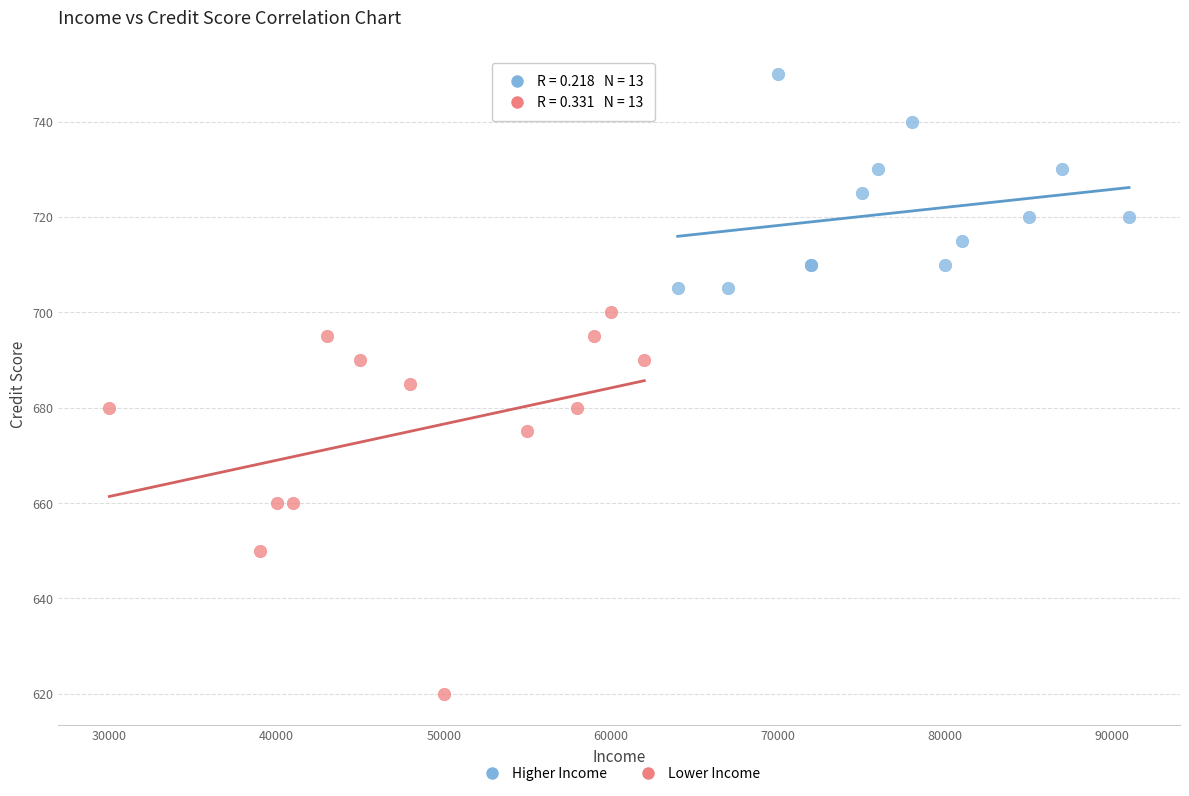

Which series has the widest spread of Y values?

Lower Income